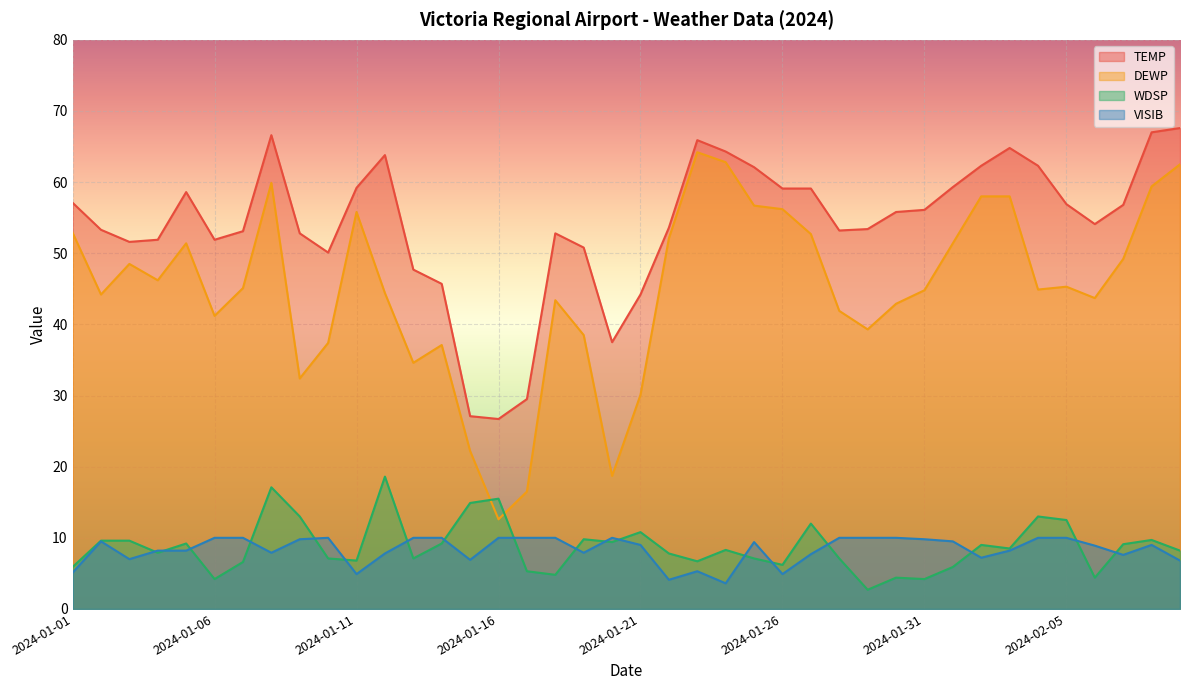

Is the value of DEWP at 2024-02-09 greater than the value of VISIB at 2024-02-08?

Yes